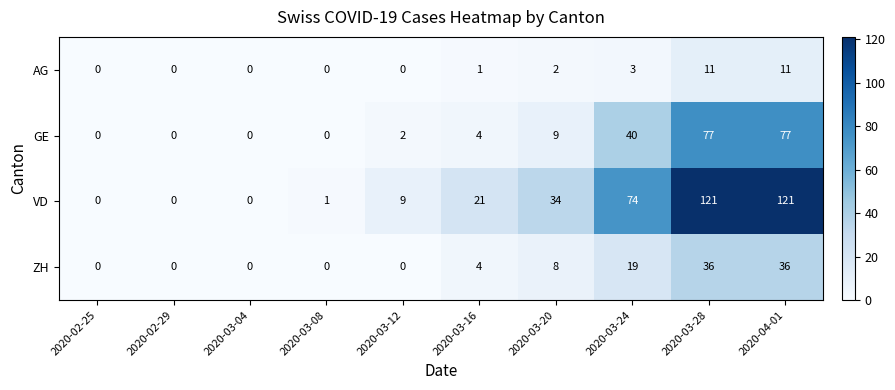

What is the sum of all AG values?

28